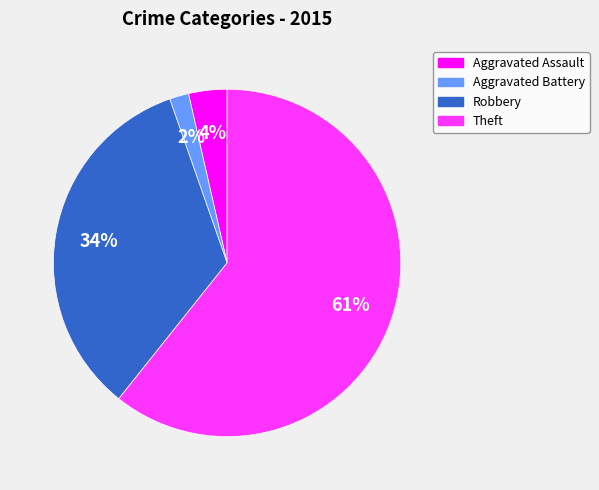

Does any single category account for the majority?

Yes